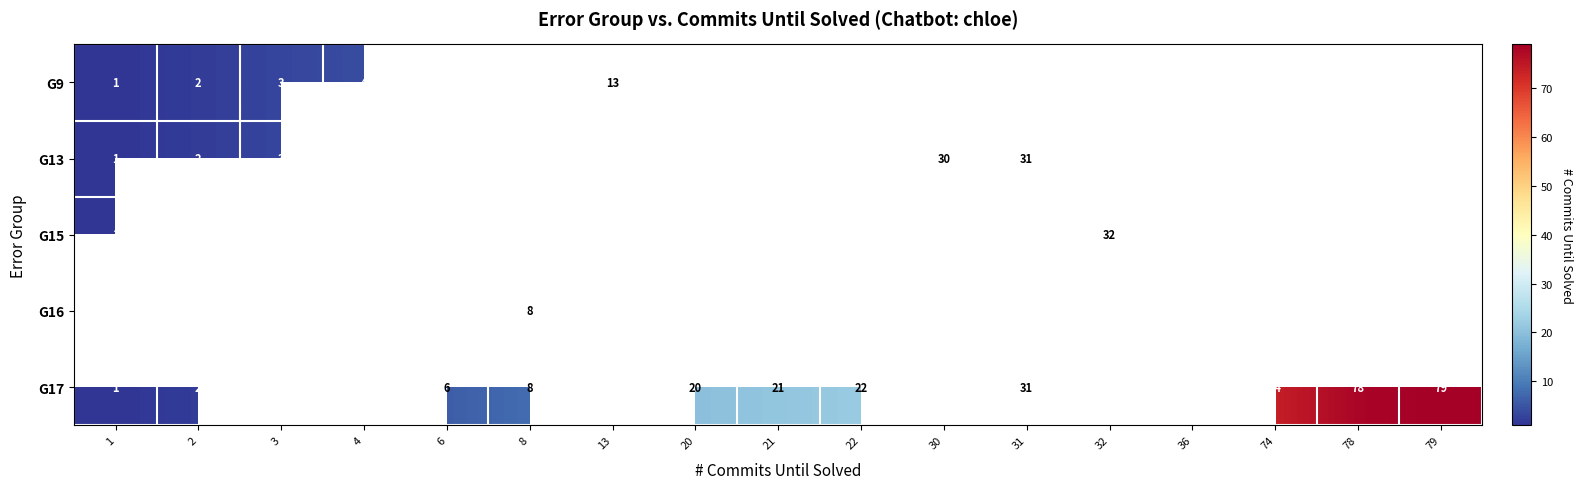

At how many categories does at least one series exceed 15?

9